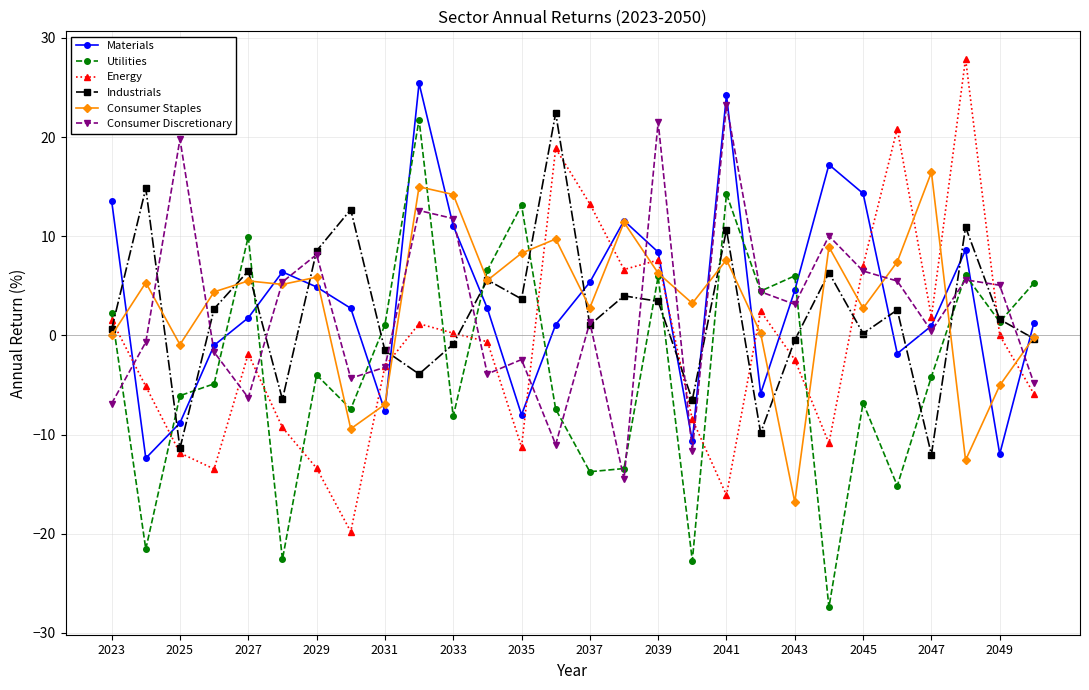

What is the value of the Materials point at the 9th from the left?

-7.6